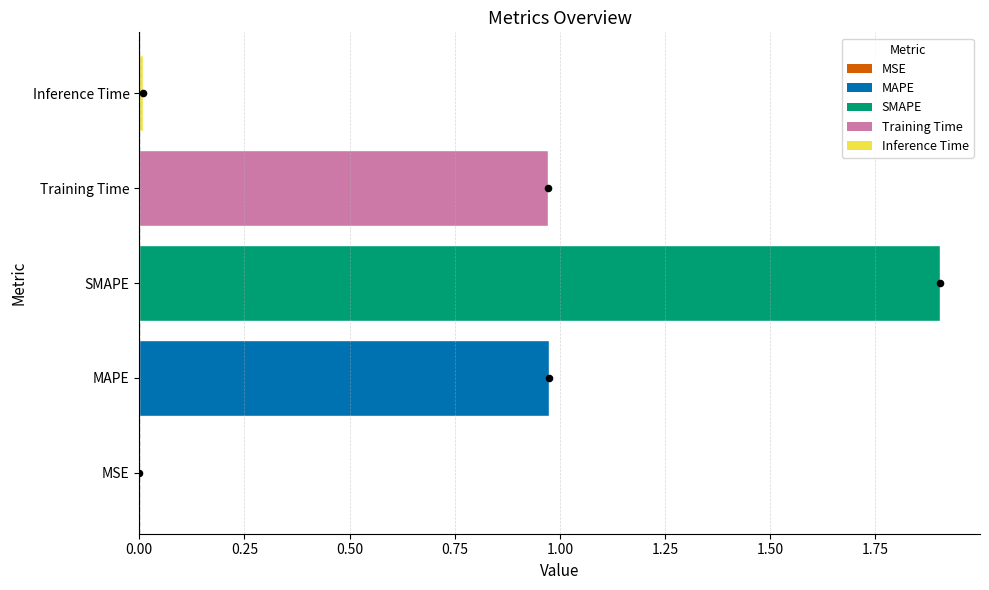

Which has a higher value, Training Time or MSE?

Training Time